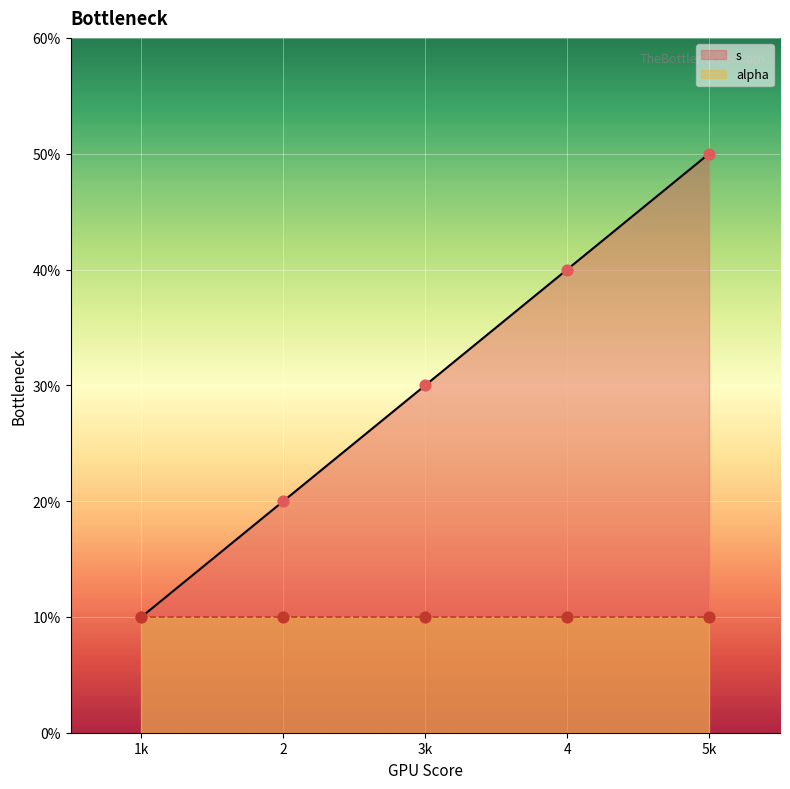

Between 3k and 2, which is larger?

3k